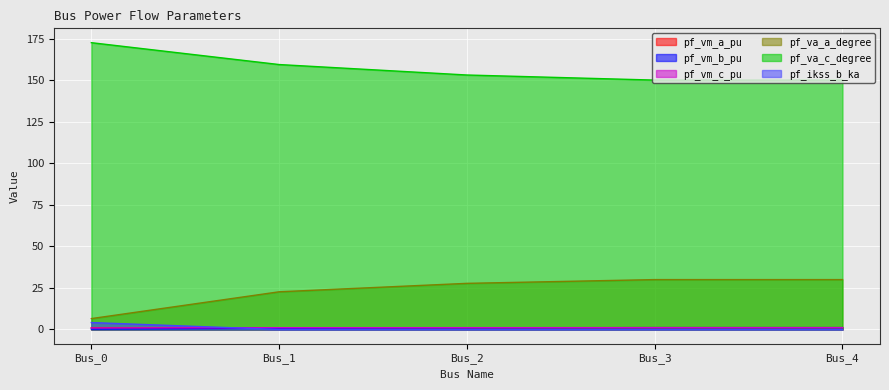

What is the sum of all pf_vm_c_pu values?

5.3